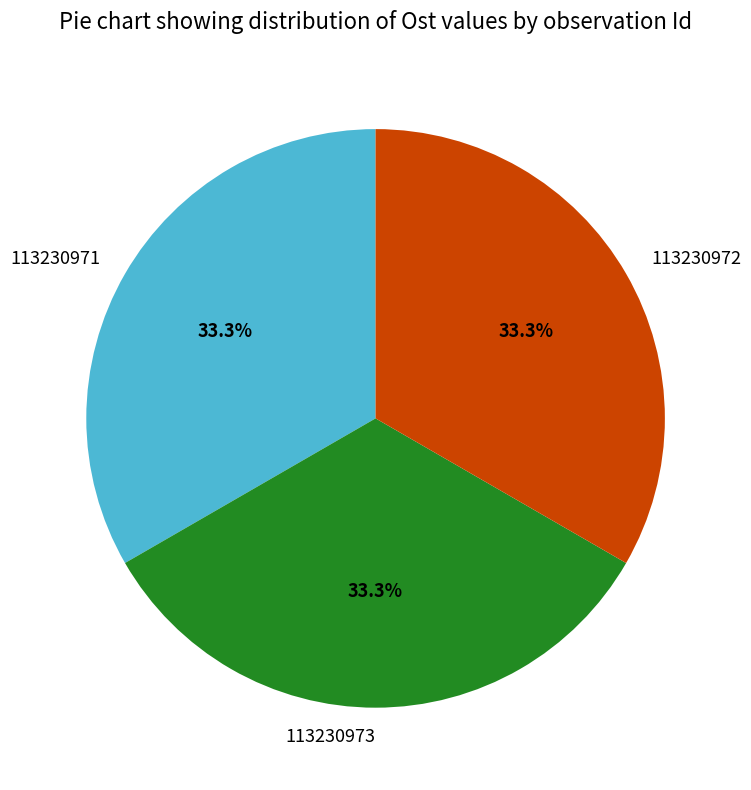

What portion of the pie excludes 113230973?

66.7%